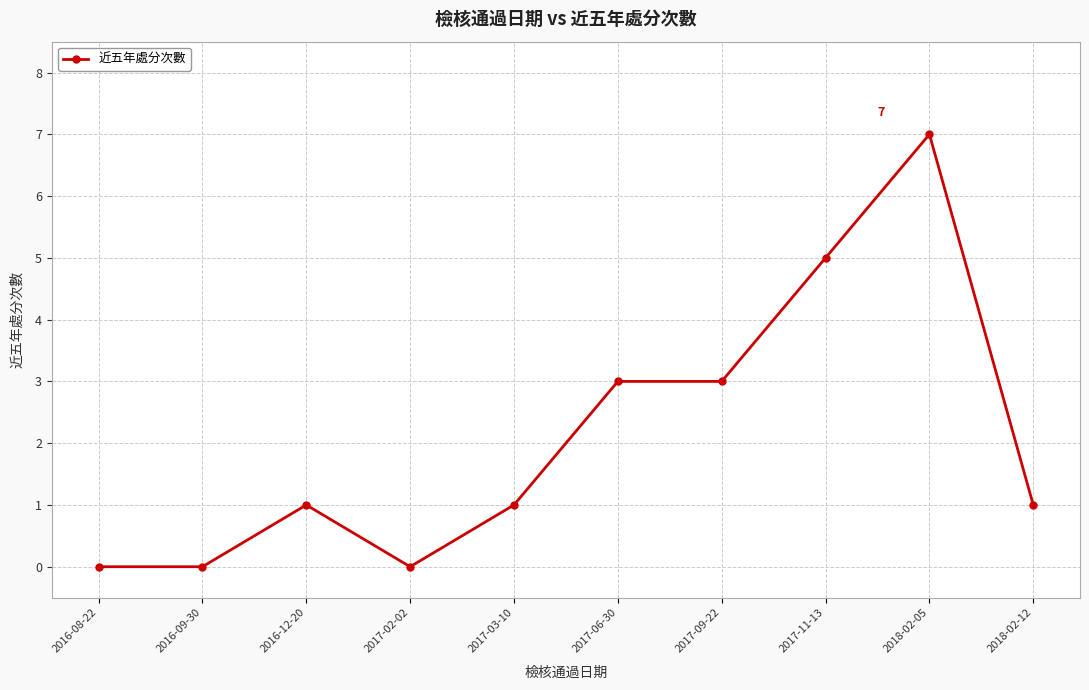

Count the number of categories in the chart.

10